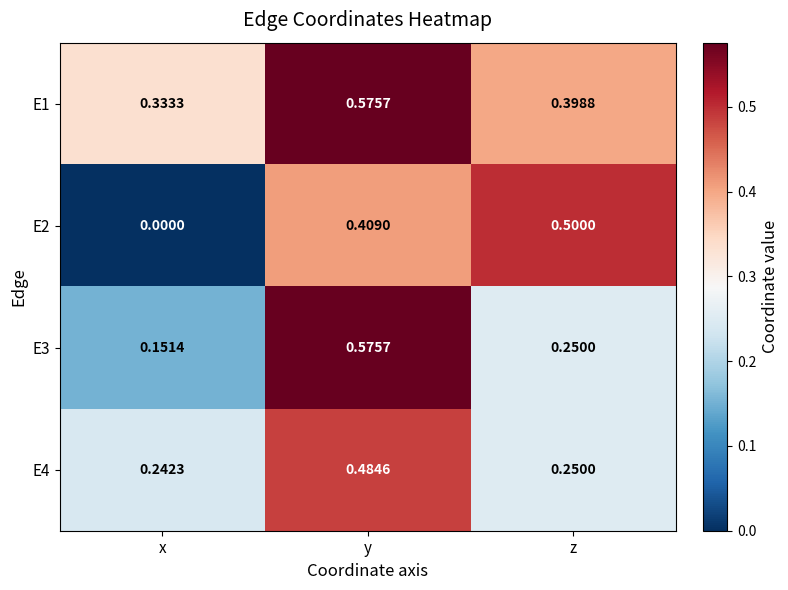

Which label corresponds to the smallest value in the chart?

x